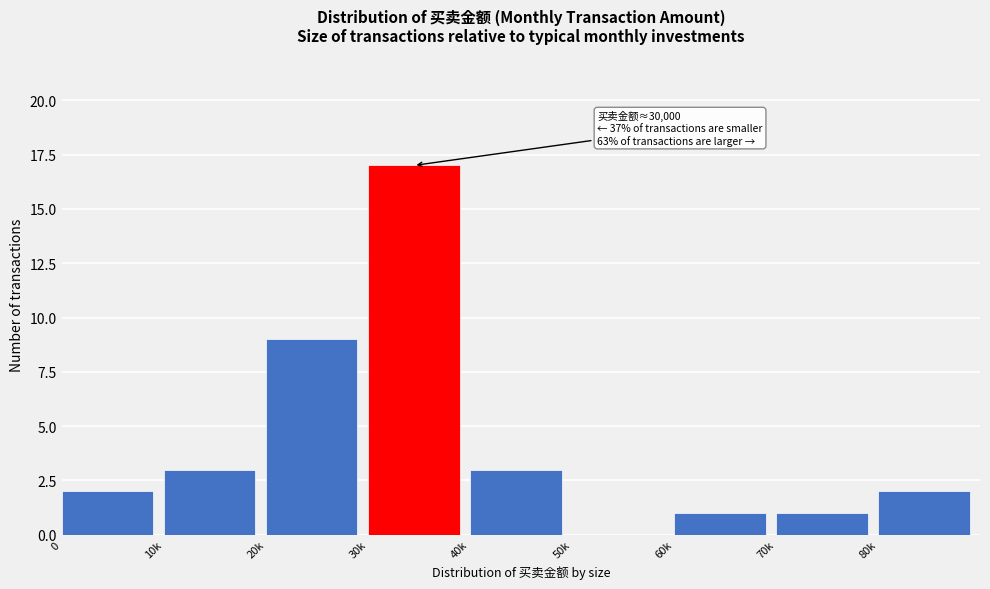

Reading left to right, extract all data points from this chart.

0=2	10k=3	20k=9	30k=17	40k=3	50k=0	60k=1	70k=1	80k=2